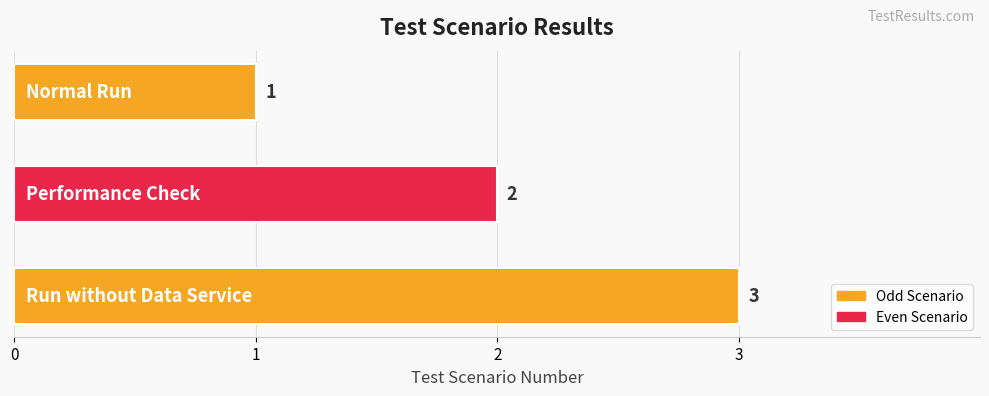

How many bars are there in total?

3